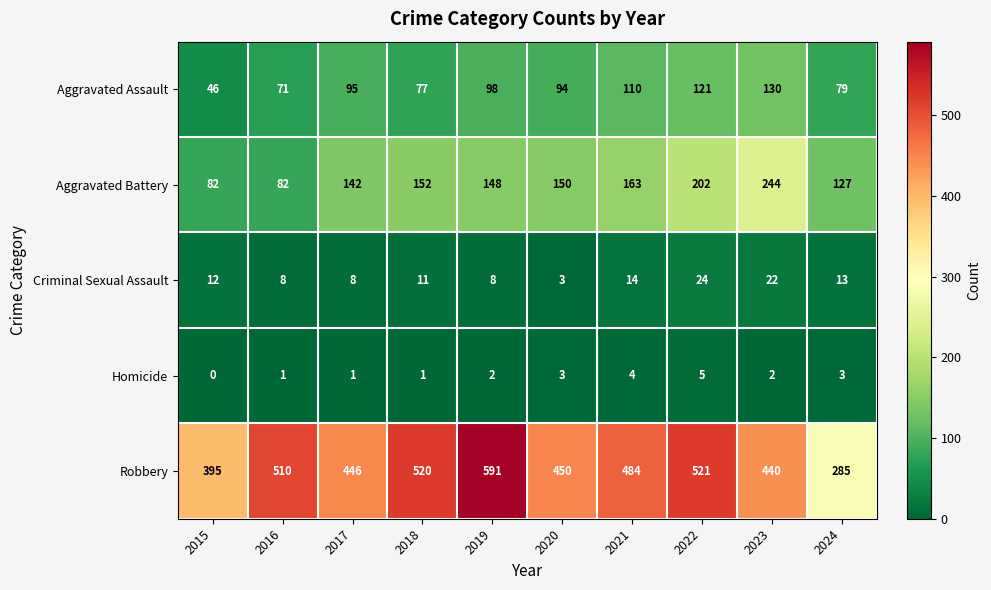

Rank the series by their maximum value, from highest to lowest.

Robbery, Aggravated Battery, Aggravated Assault, Criminal Sexual Assault, Homicide